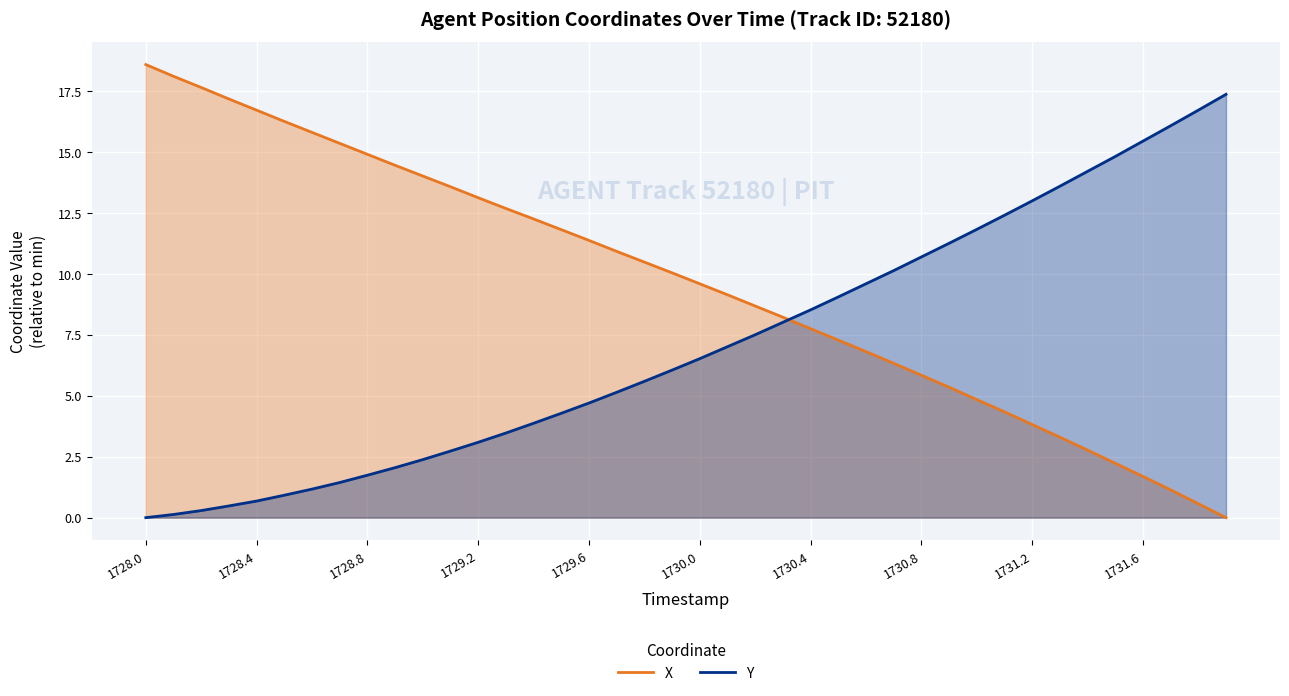

True or false: X has more than 0 interior local peaks.

False